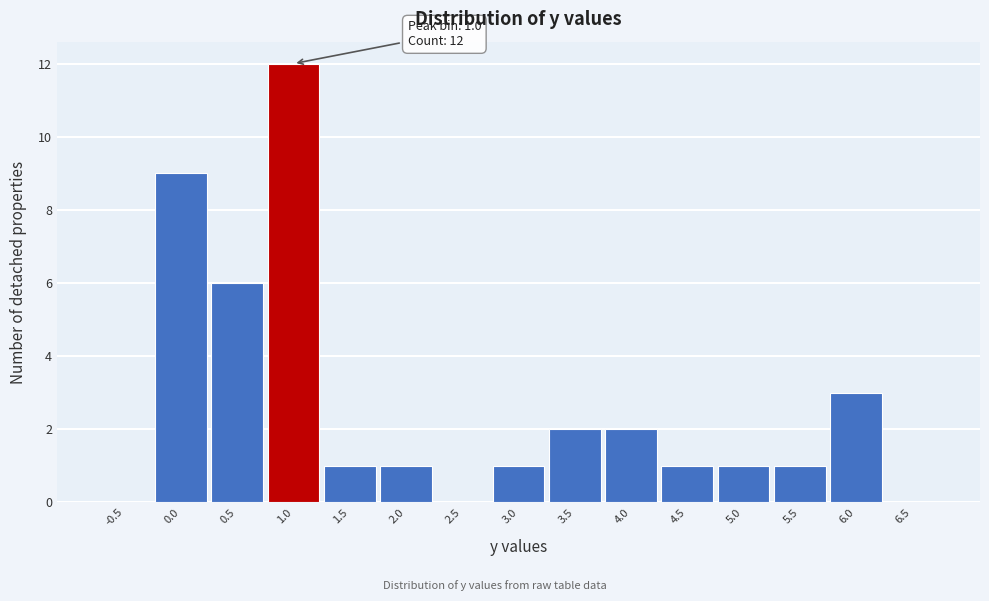

Which range on the x-axis has the tallest bar?

0.80 to 1.25